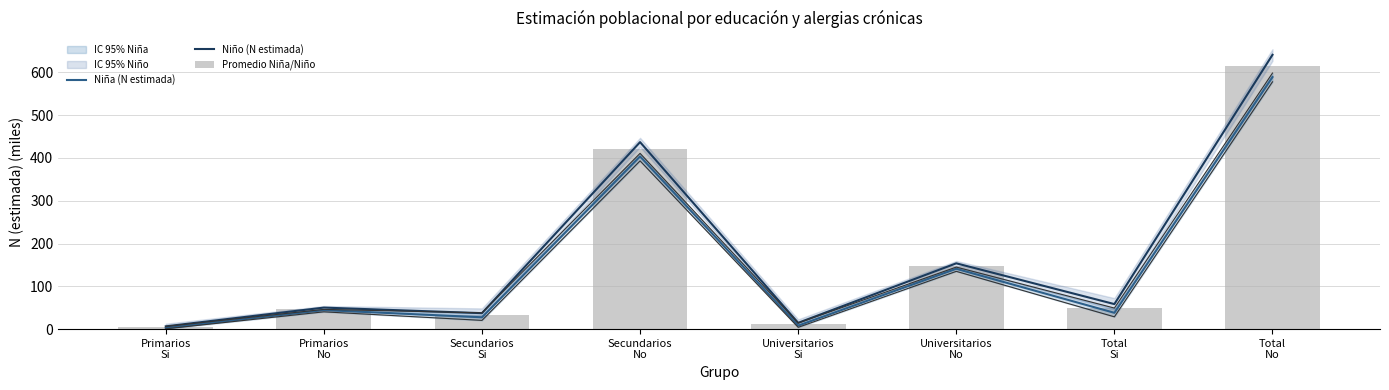

The Niño (N estimada) series shows 436.8 at Secundarios
No. True or false?

True